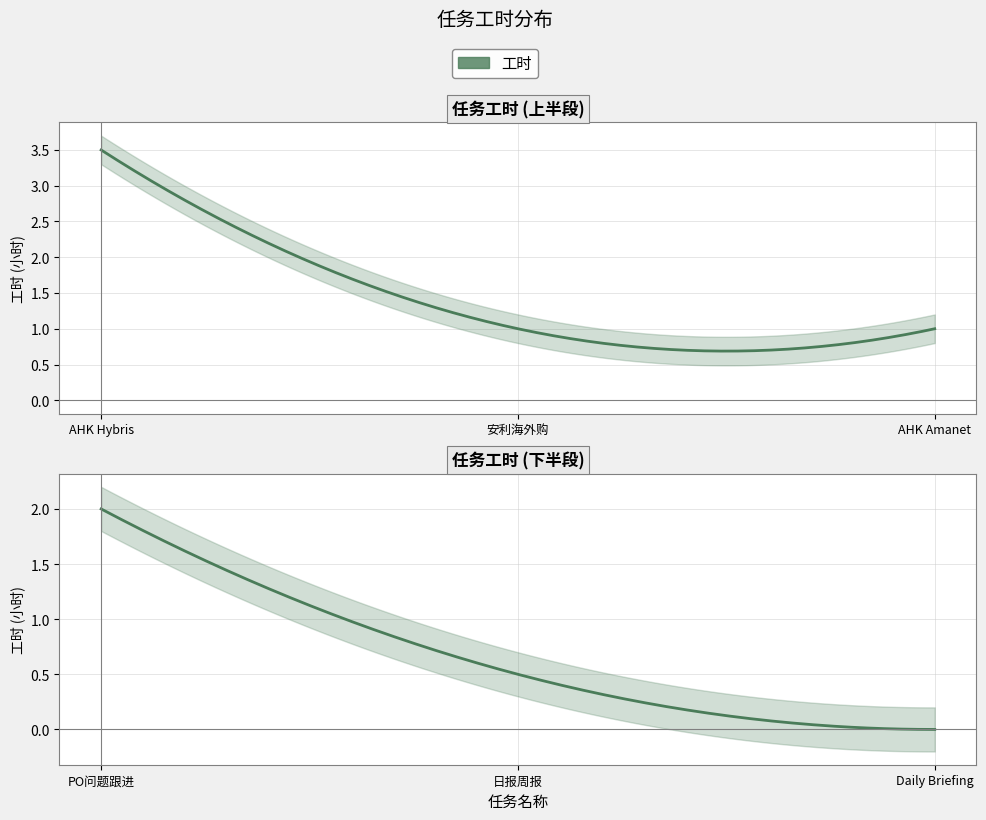

Count the values in the range 0 to 2.

5